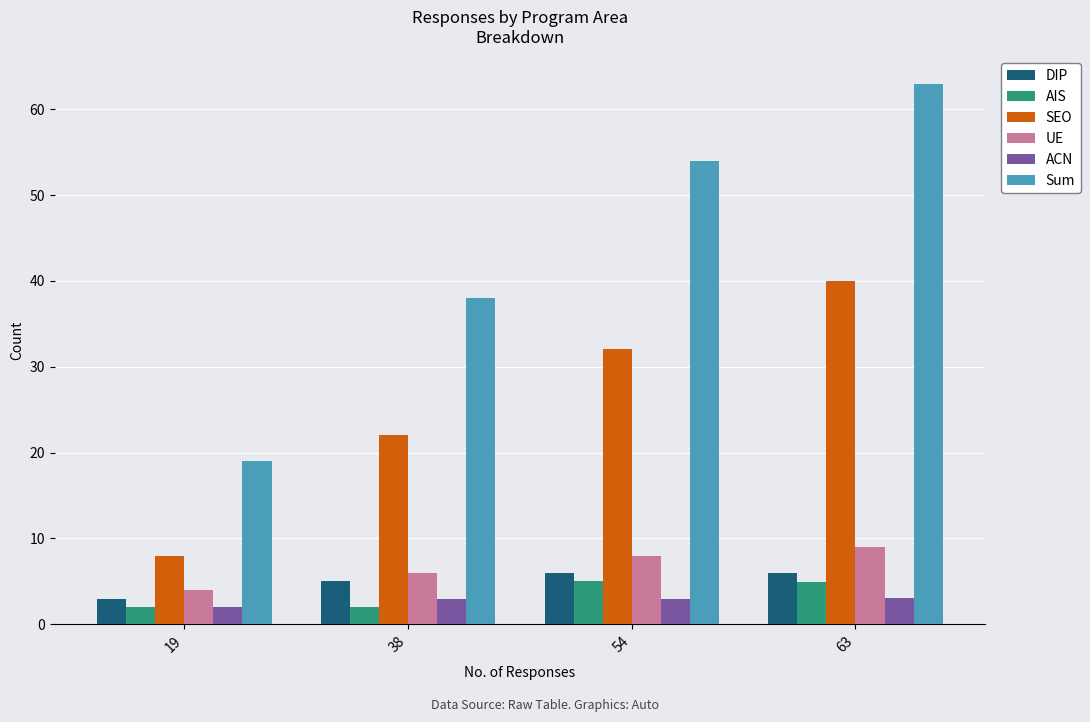

What is the sum of the ACN values at 38 and 63?

6.0